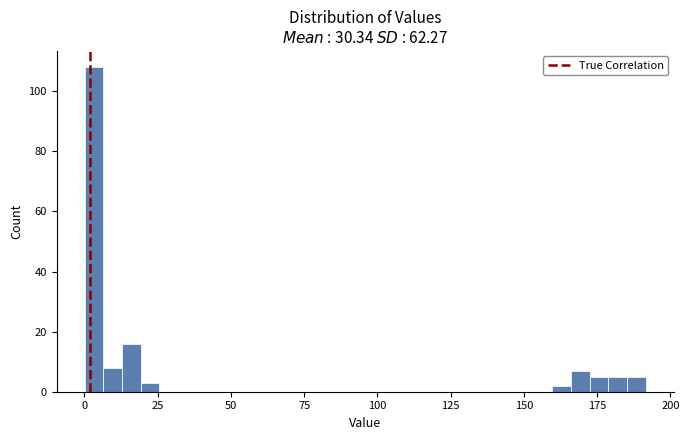

Read against the x-axis, roughly where is the centre of the tallest bar?

5